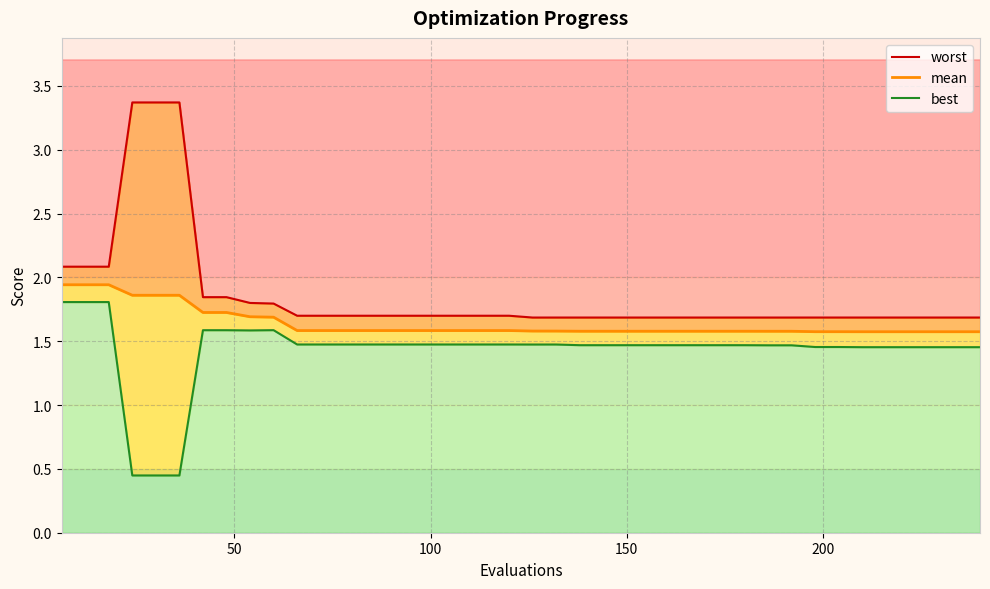

True or false: best and worst intersect in this chart.

False